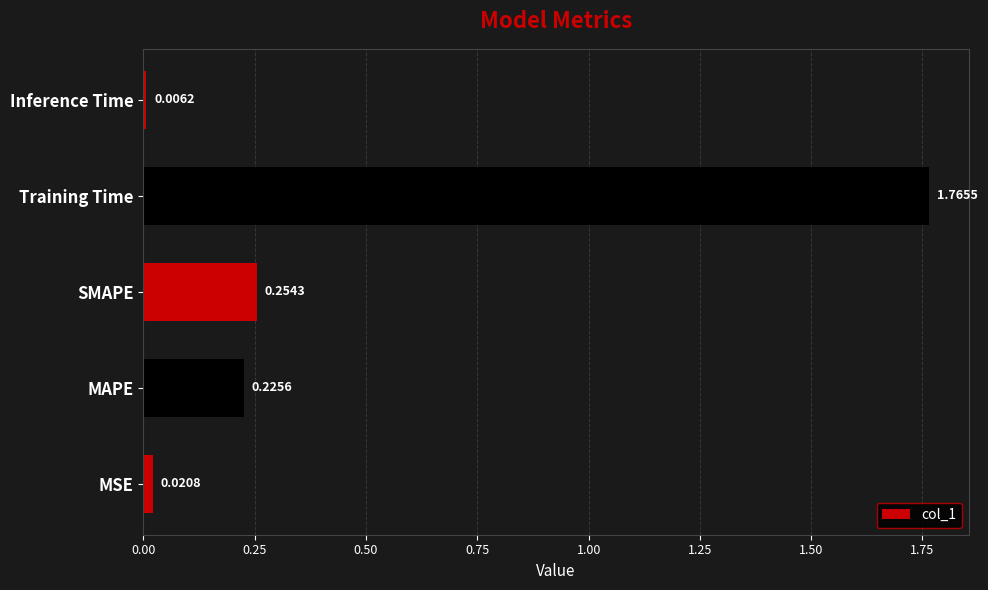

What is the change in value from MSE to SMAPE?

+0.2